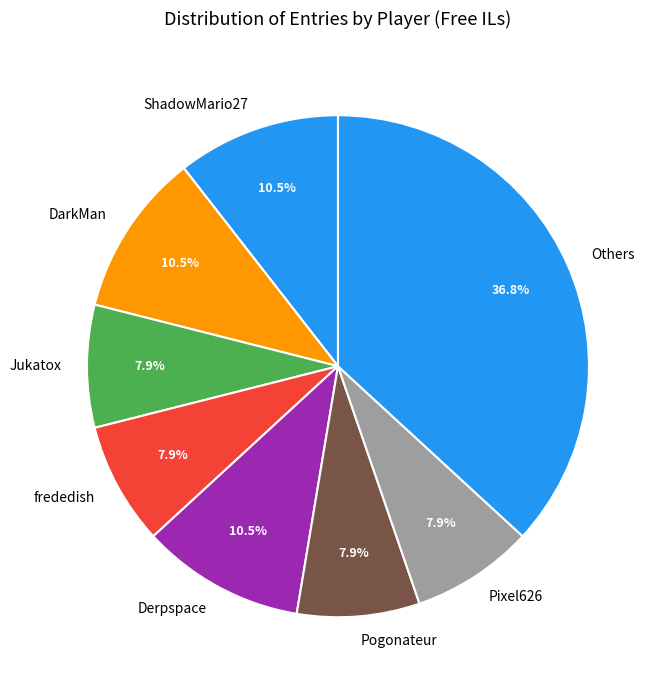

What percentage is the frededish slice, to the nearest percent?

8%